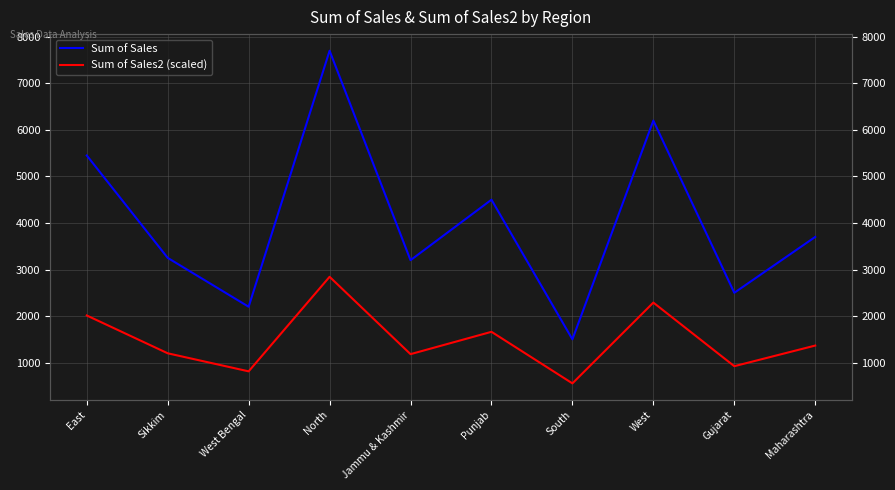

What is the label of the 9th point from the left?

Gujarat